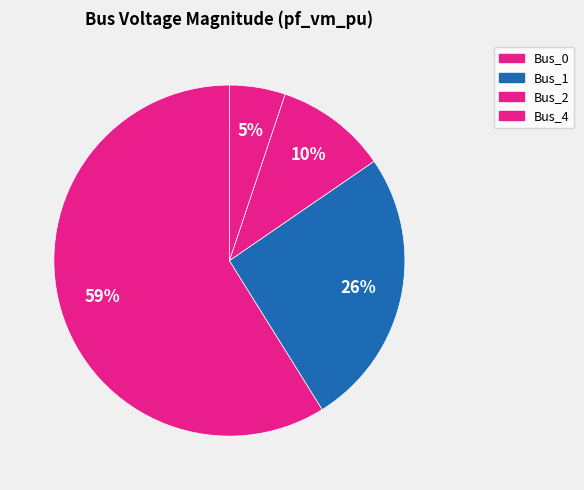

To the nearest percent, what is the difference between the Bus_1 and Bus_0 slice percentages?

33%